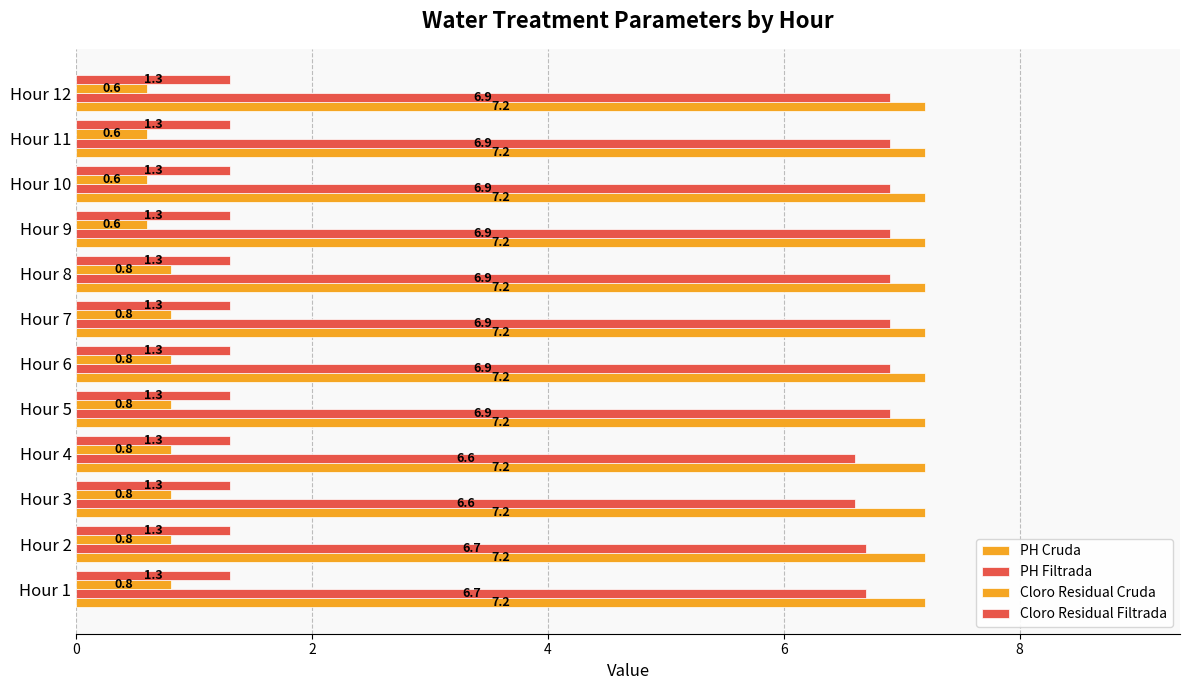

Count the number of categories in the chart.

12